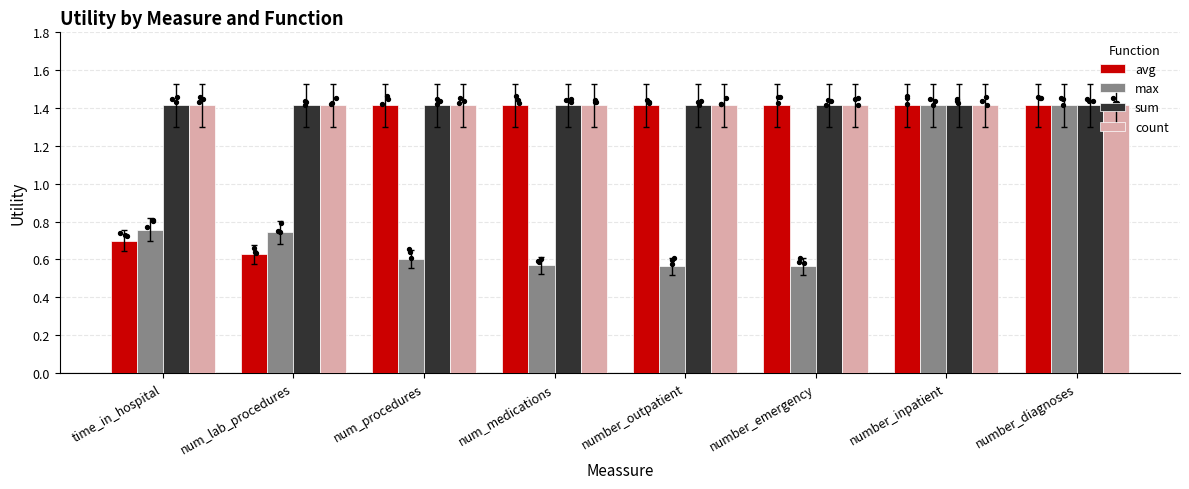

What are all the series names shown in the legend?

avg, max, sum, count